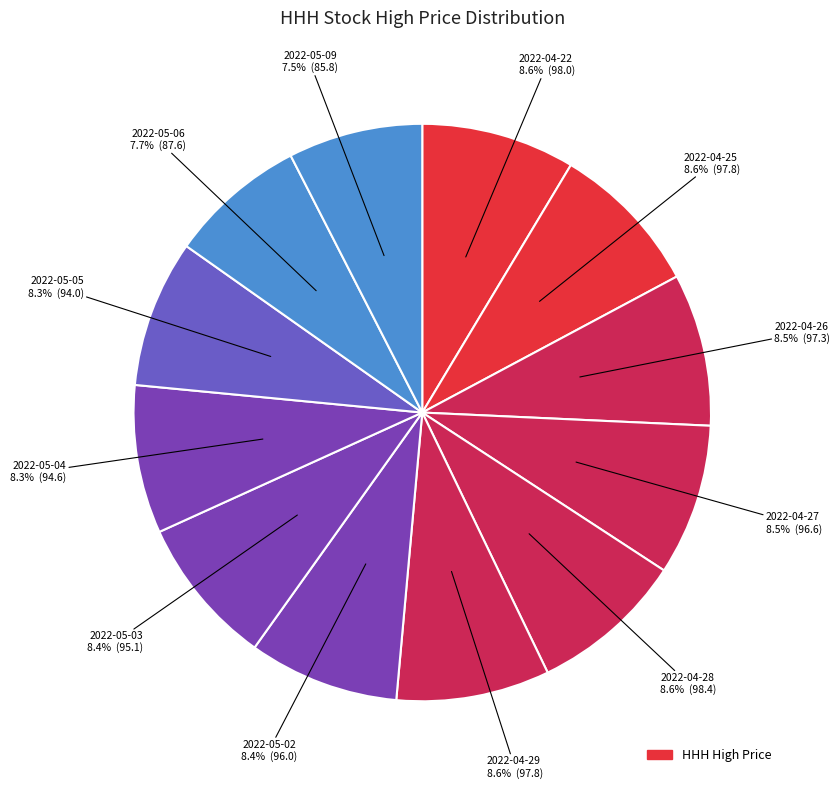

How many segments does this pie chart have?

12